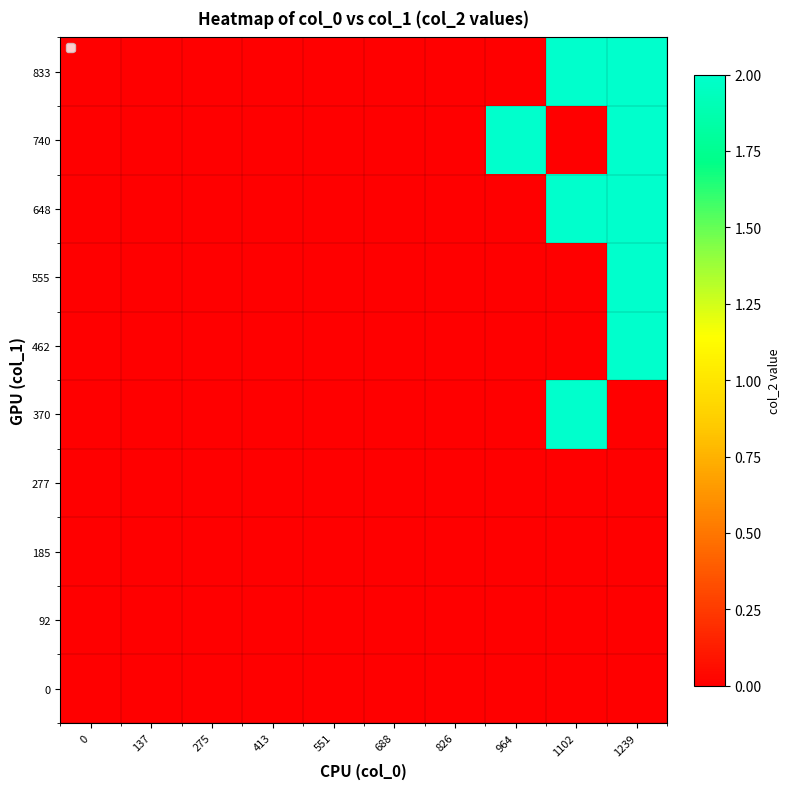

Count the number of categories in the chart.

10